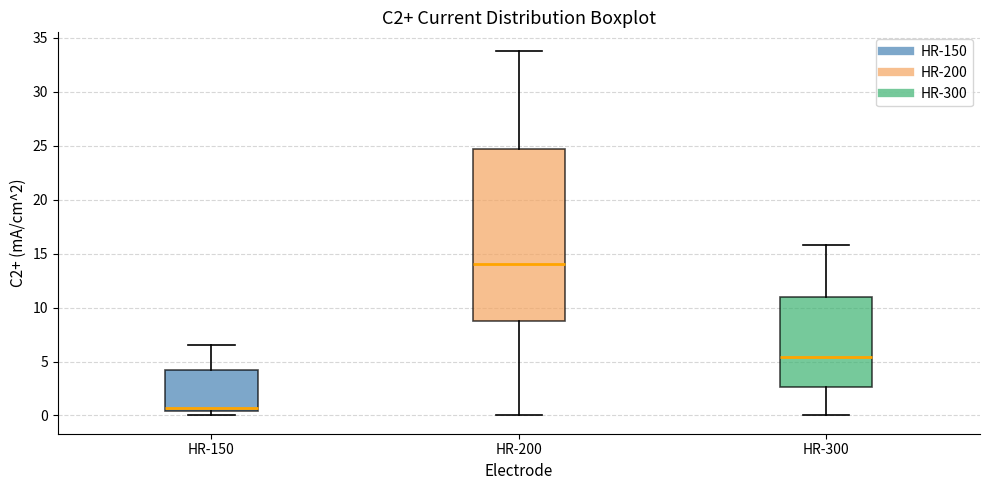

Reading left to right, transcribe this box plot: for each box, give where its median line is, the range the box spans, and where its two whiskers end, as read against the y-axis. The values are not printed on the chart, so give them approximately, as read against the axis.

HR-150: median 0.5 (just above the box's lower edge), box 0.5 to 4.0, whiskers 0.0 to 6.5
HR-200: median 14.0, box 9.0 to 24.5, whiskers 0.0 to 34.0
HR-300: median 5.5, box 2.5 to 11.0, whiskers 0.0 to 16.0